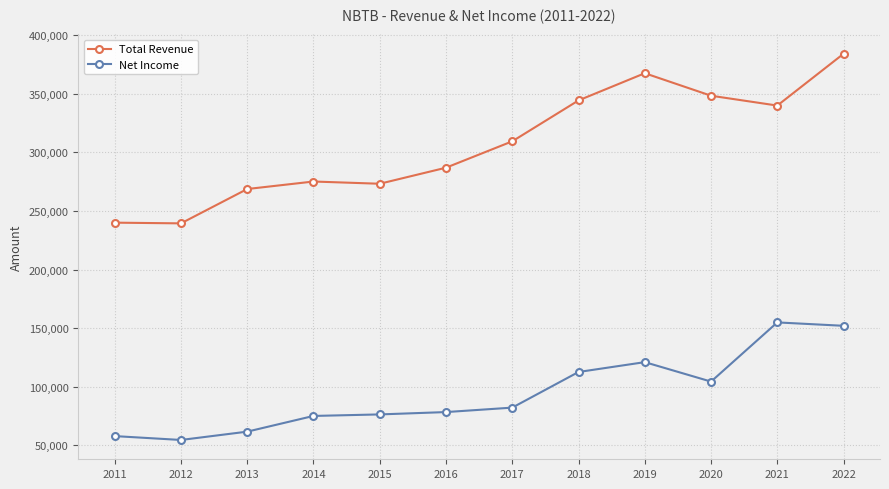

What are all the series names shown in the legend?

Total Revenue, Net Income